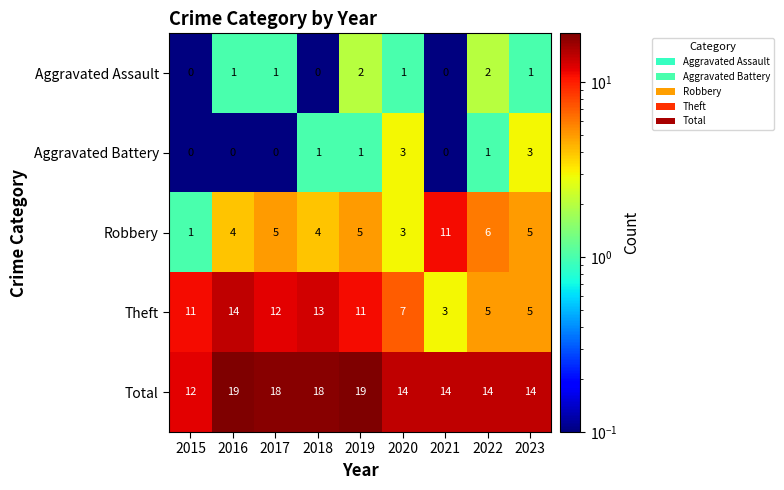

Rank the series at 2022 from highest to lowest value.

Total, Robbery, Theft, Aggravated Assault, Aggravated Battery